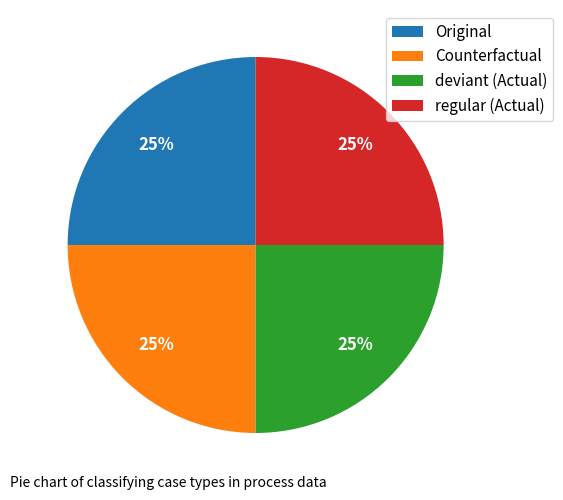

Is Original the majority of the pie?

No